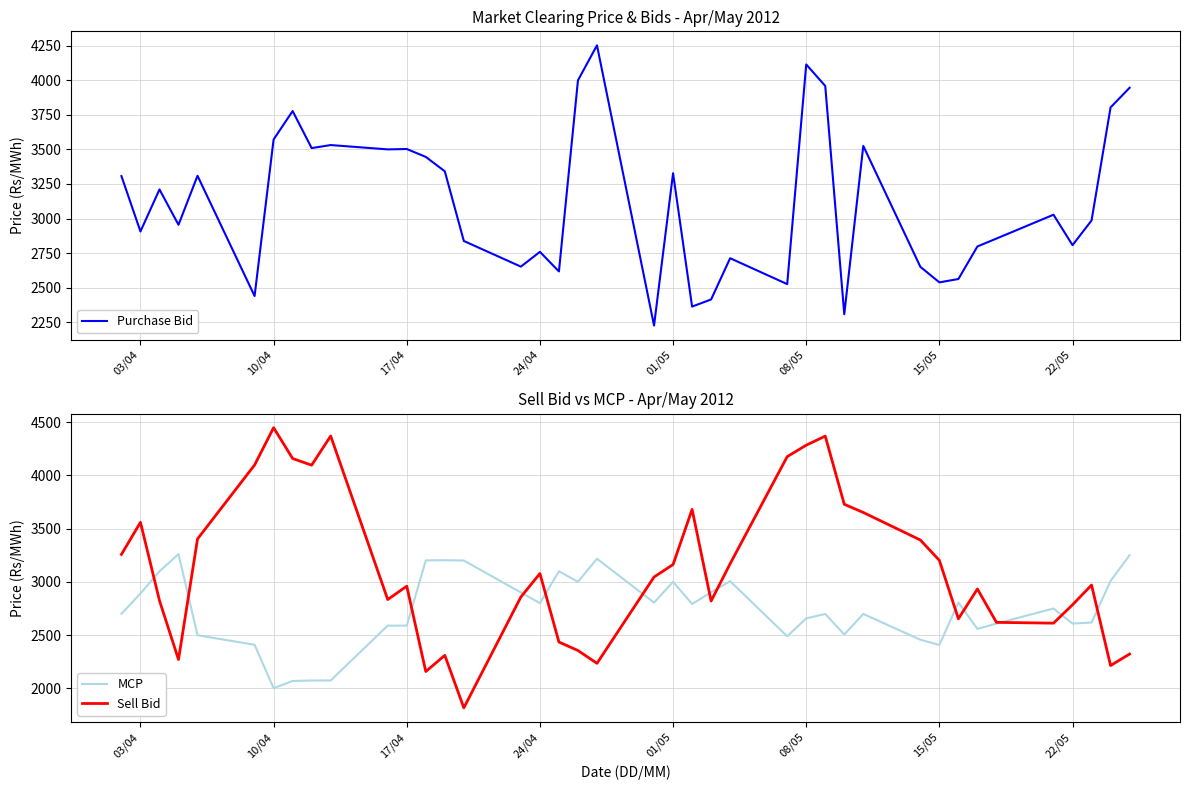

What is the lowest value of the MCP series?

2001.9